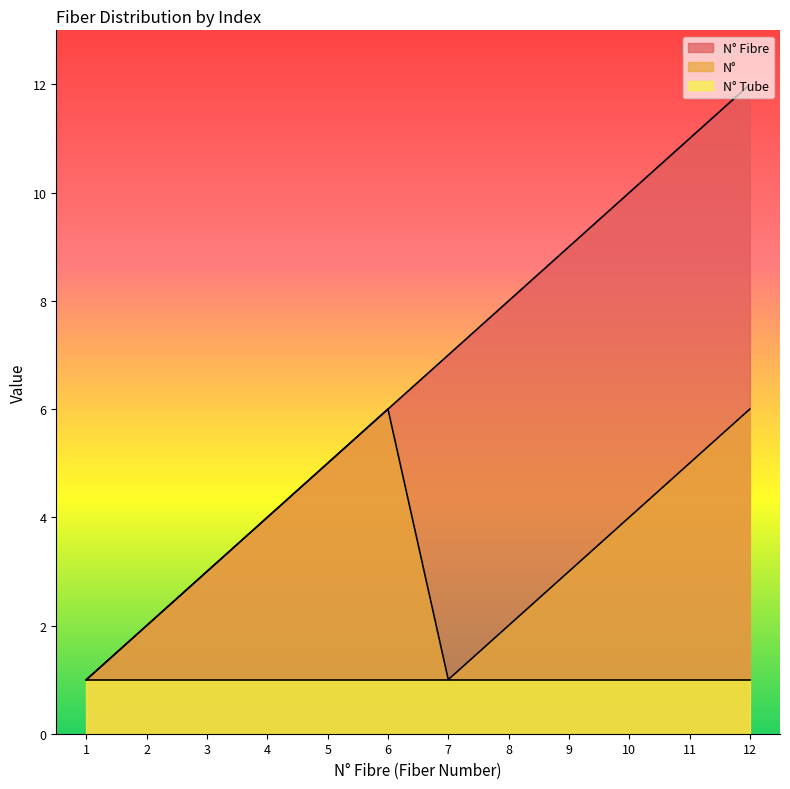

What are all the series names shown in the legend?

N° Fibre, N°, N° Tube